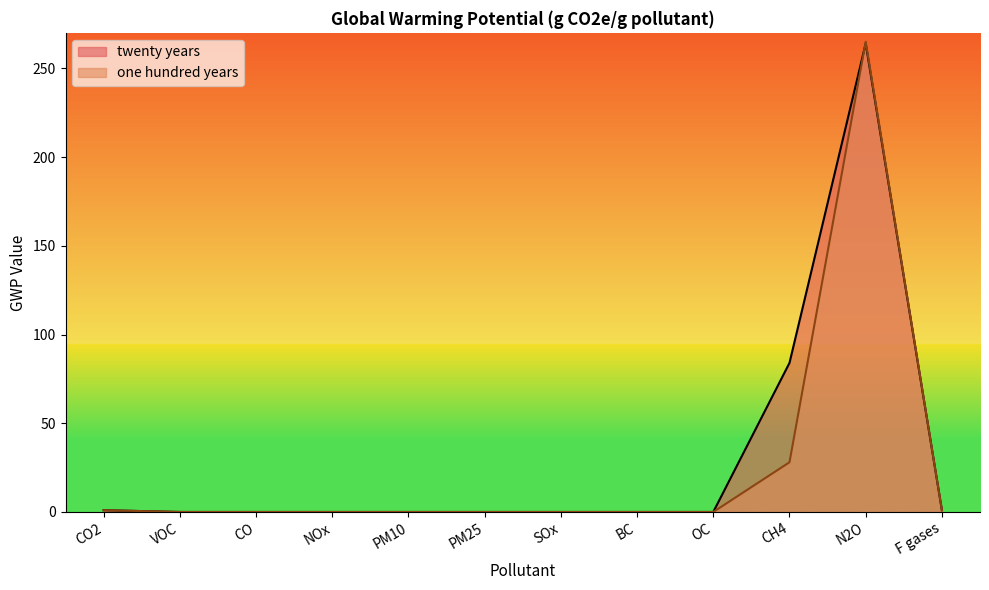

What is the difference between the maximum and minimum values in the one hundred years series?

265